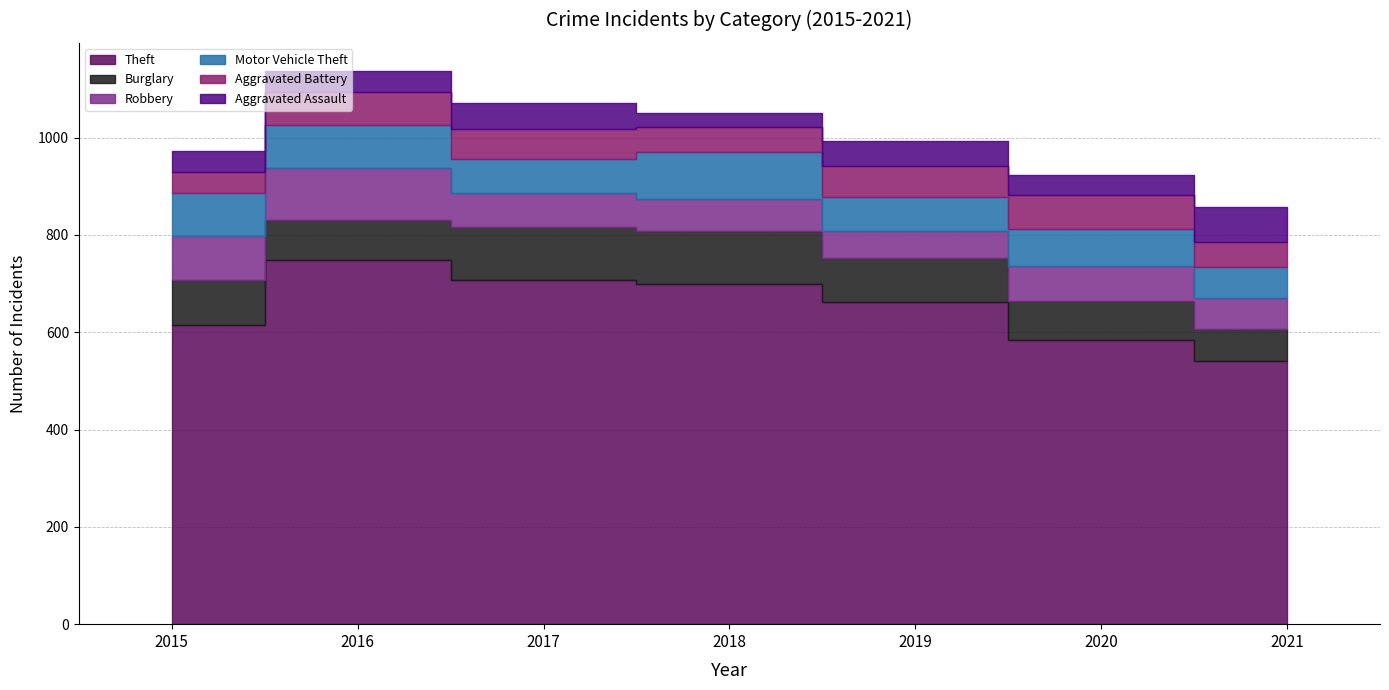

At which label does Motor Vehicle Theft first exceed 76?

2015